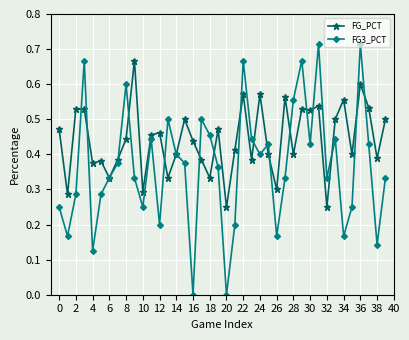

How many data points does each series have?

40